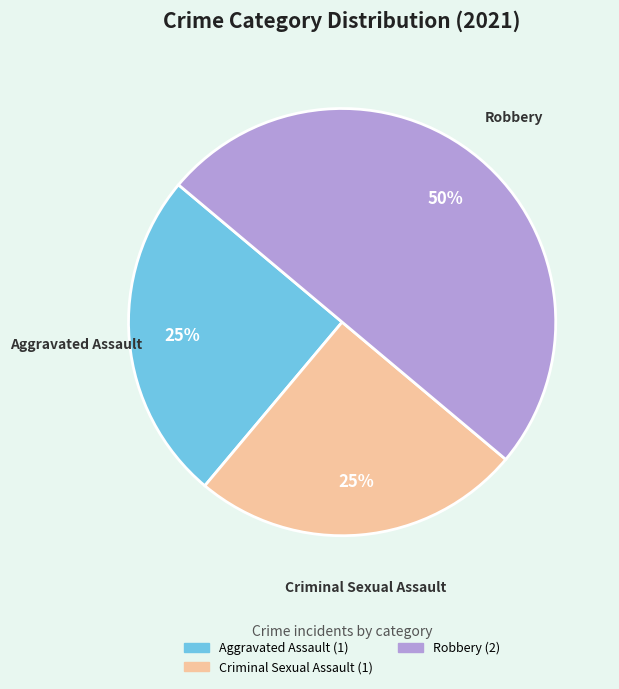

To the nearest percent, what is the difference between the largest and smallest slice percentages?

25%